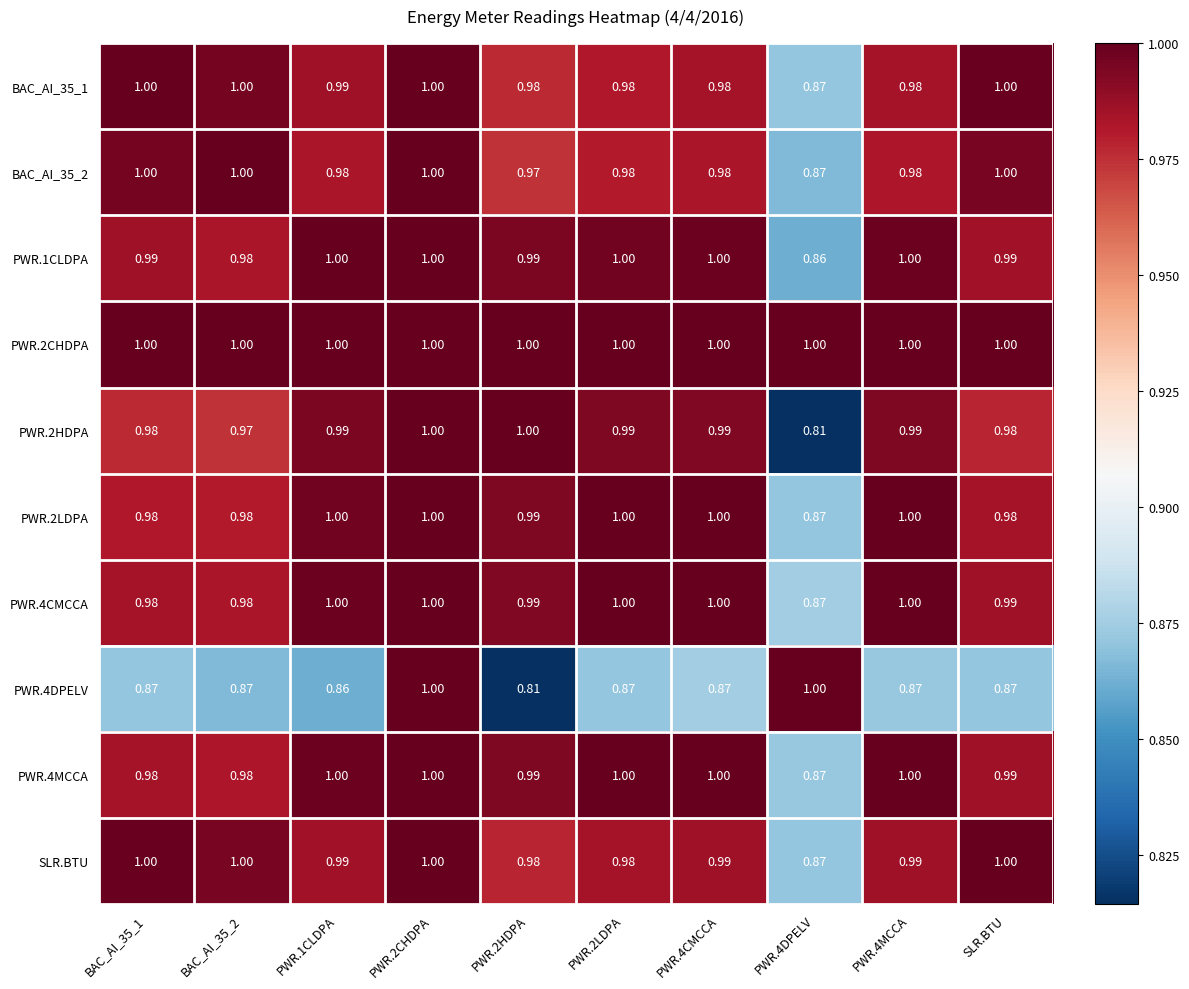

Is the value of PWR.2HDPA at BAC_AI_35_1 greater than the value of PWR.2CHDPA at PWR.2LDPA?

No